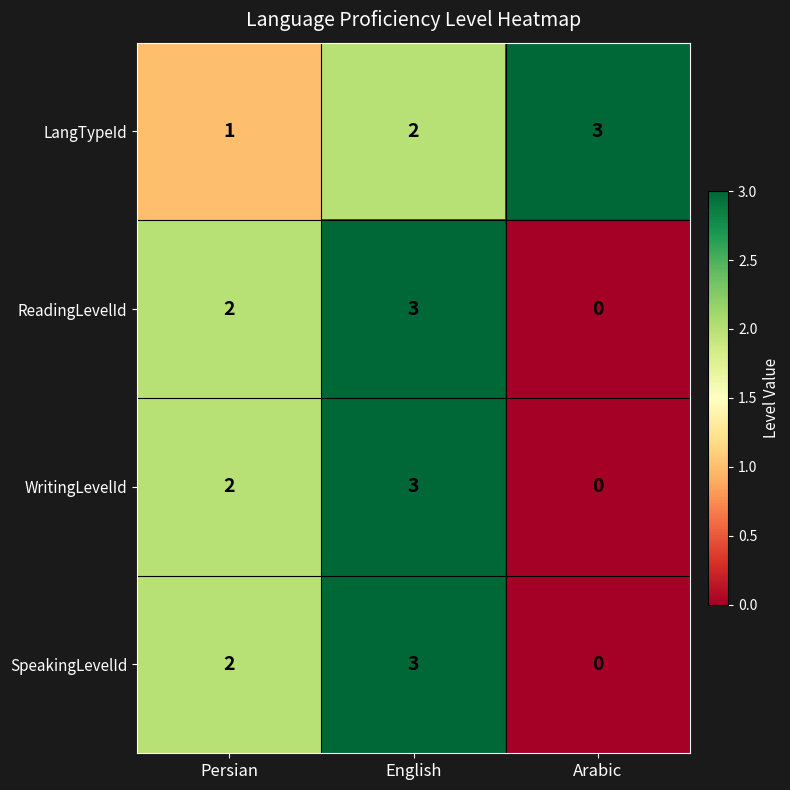

Reading right to left, extract all data points from this chart.

LangTypeId: Arabic=3	English=2	Persian=1
ReadingLevelId: Arabic=0	English=3	Persian=2
WritingLevelId: Arabic=0	English=3	Persian=2
SpeakingLevelId: Arabic=0	English=3	Persian=2